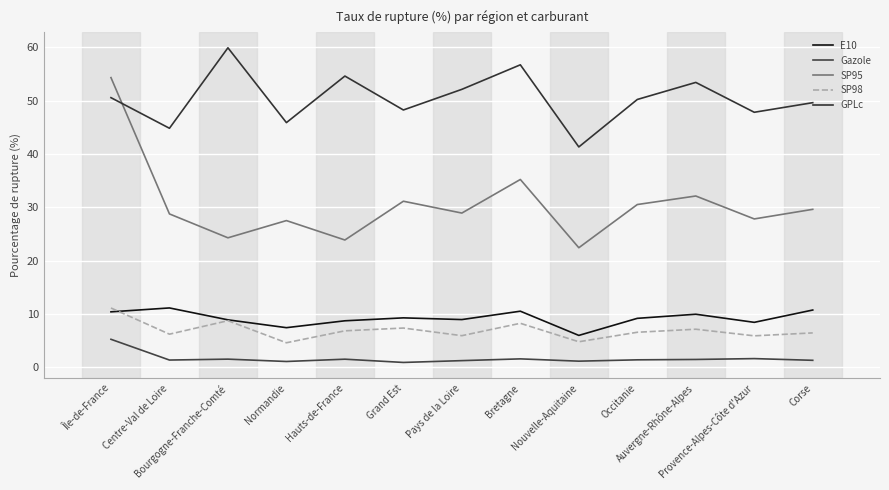

What is the sum of the Gazole values at Occitanie and Normandie?

2.5